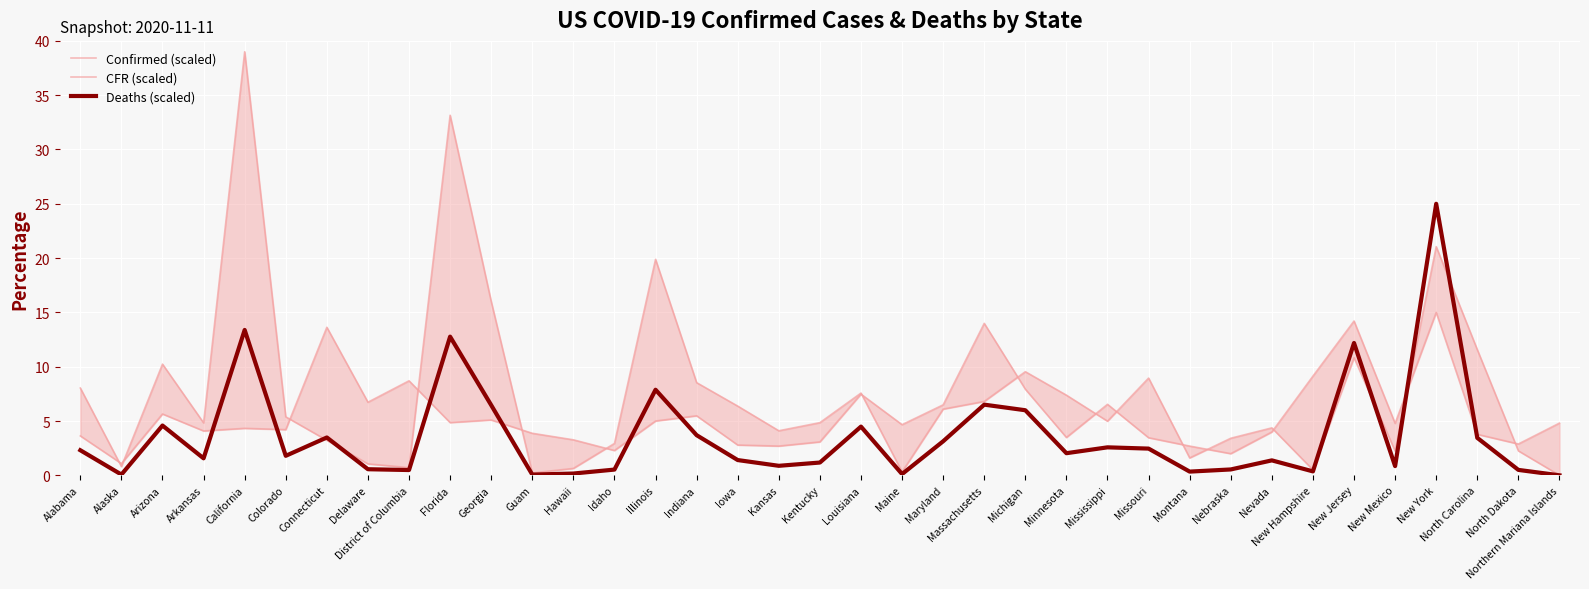

How many times do Deaths (scaled) and Confirmed (scaled) cross each other?

6